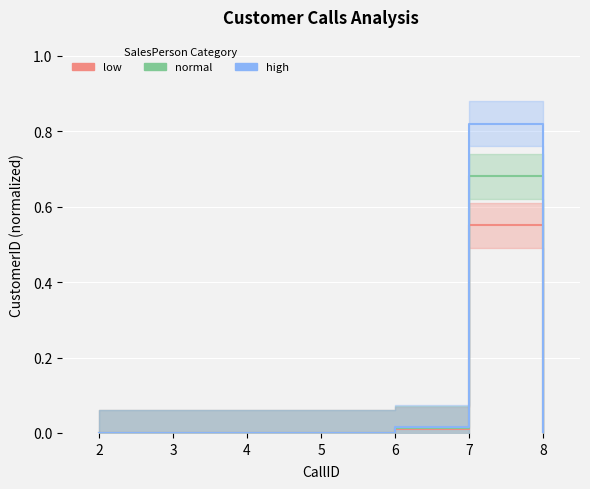

Reading left to right, transcribe all the data shown in this chart.

adventure-works\david8 / low: 2=0.0	3=0.0	4=0.0	5=0.0	6=0.0	7=0.6	8=0.0
adventure-works\jillian0 / normal: 2=0.0	3=0.0	4=0.0	5=0.0	6=0.0	7=0.7	8=0.0
adventure-works\shu0 / high: 2=0.0	3=0.0	4=0.0	5=0.0	6=0.0	7=0.8	8=0.0